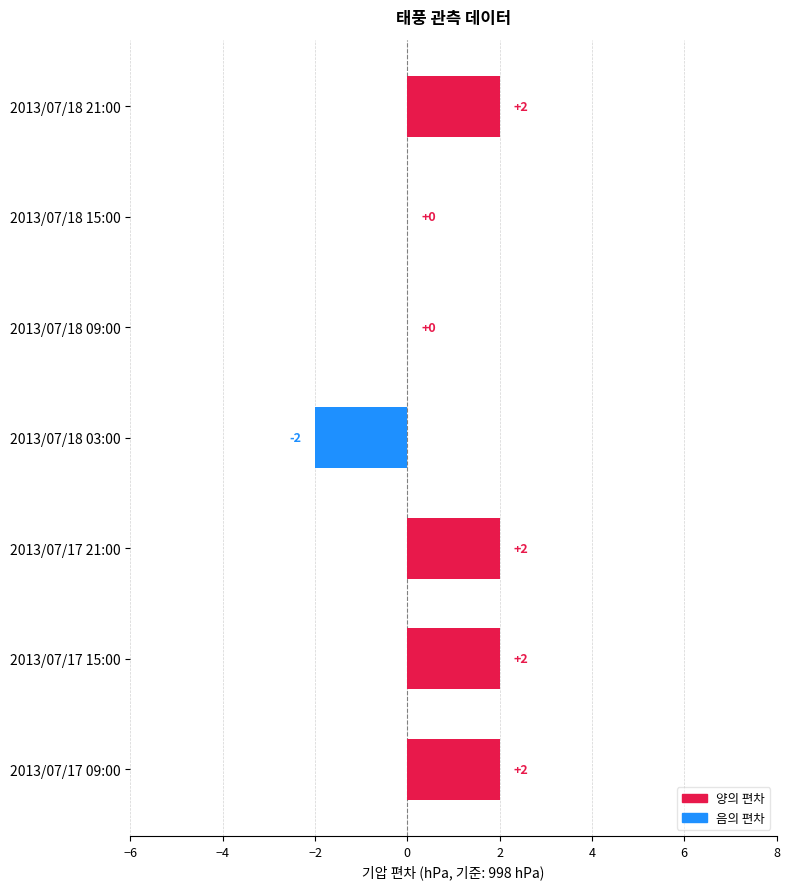

Count the number of categories in the chart.

7